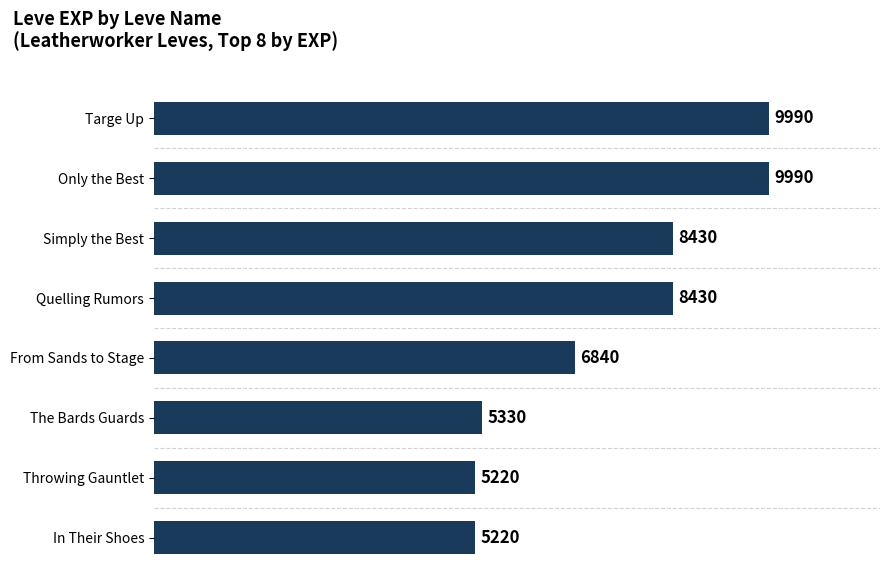

Where is the data nearest to the value 7605?

From Sands to Stage